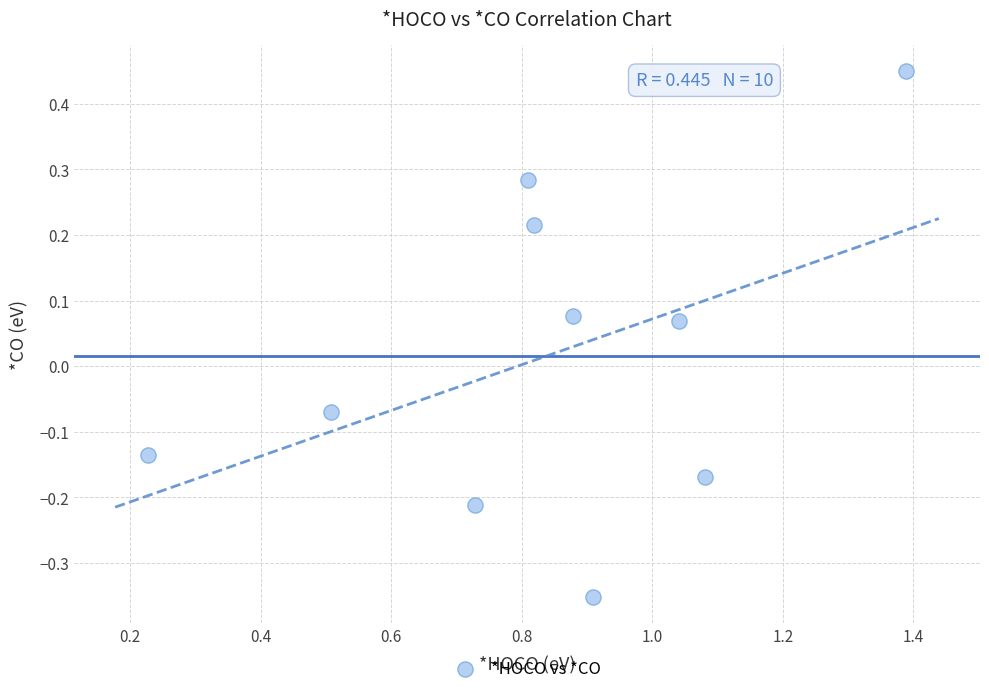

What is the average X value?

0.8